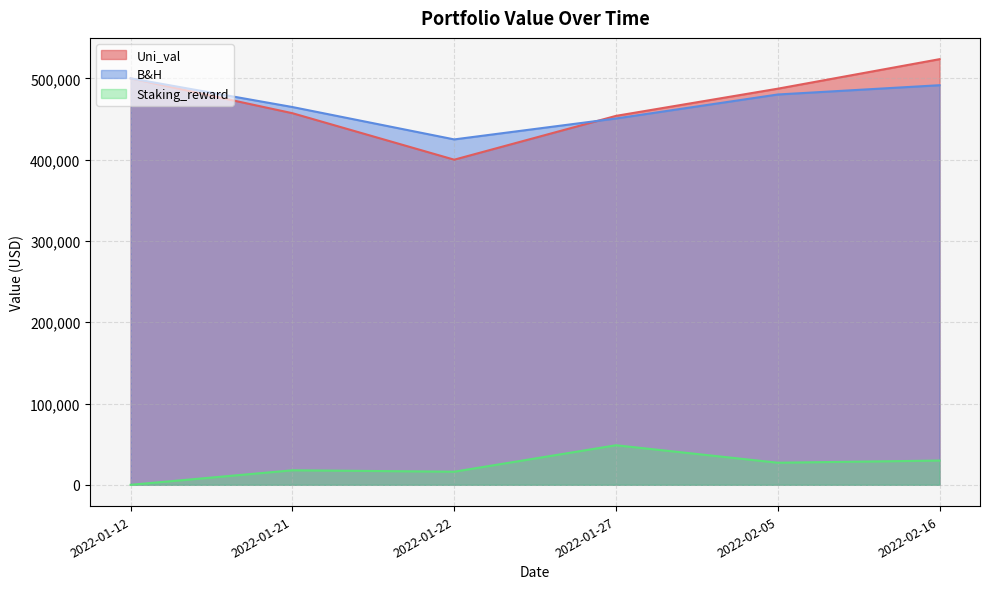

Is it true that B&H equals 424912.3 at 2022-01-22?

True